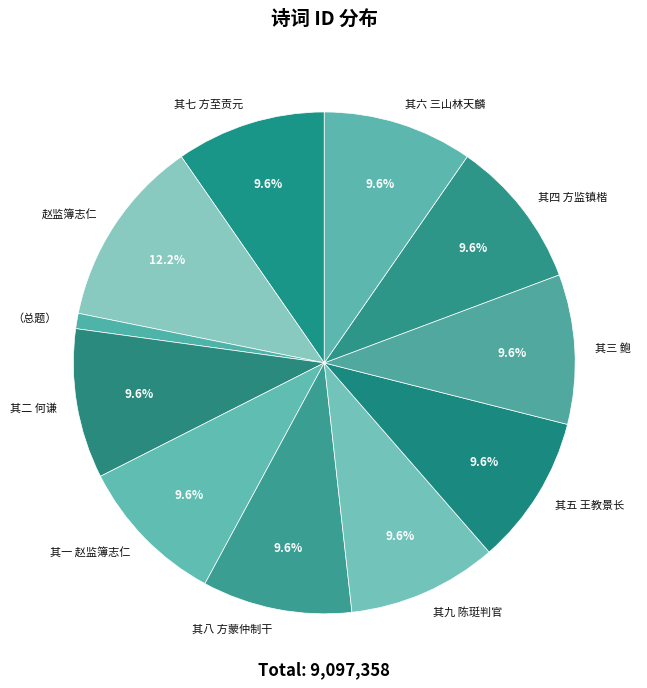

Count the number of slices in the pie.

11